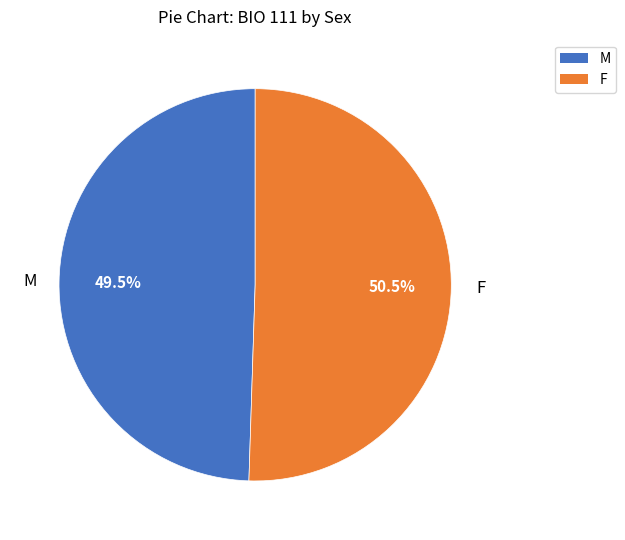

What is the ratio of the value at F to the value at M?

1.0